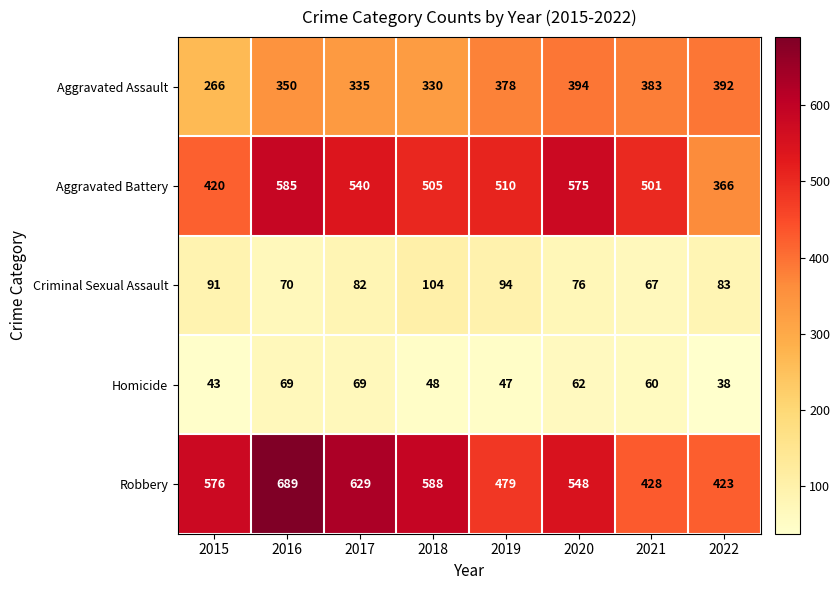

List the labels in order of Aggravated Assault value, largest first.

2020, 2022, 2021, 2019, 2016, 2017, 2018, 2015